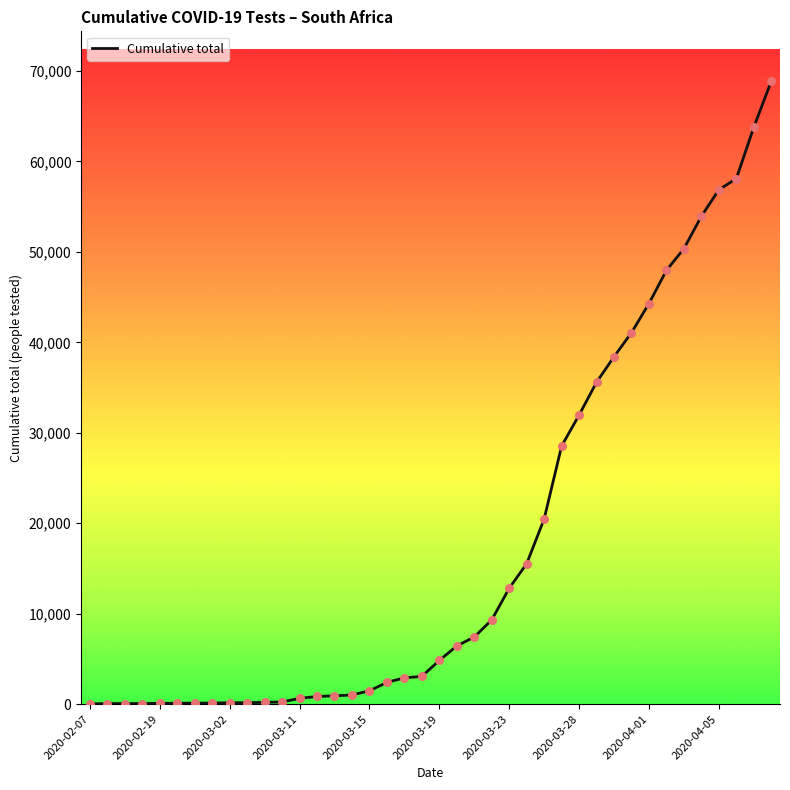

What is the greatest value displayed?

68874